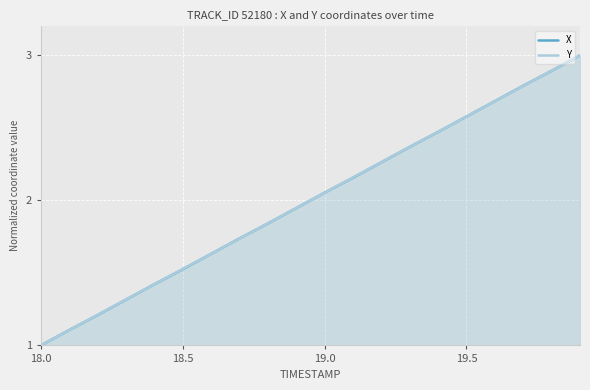

What is the sum of all X values?

40.0